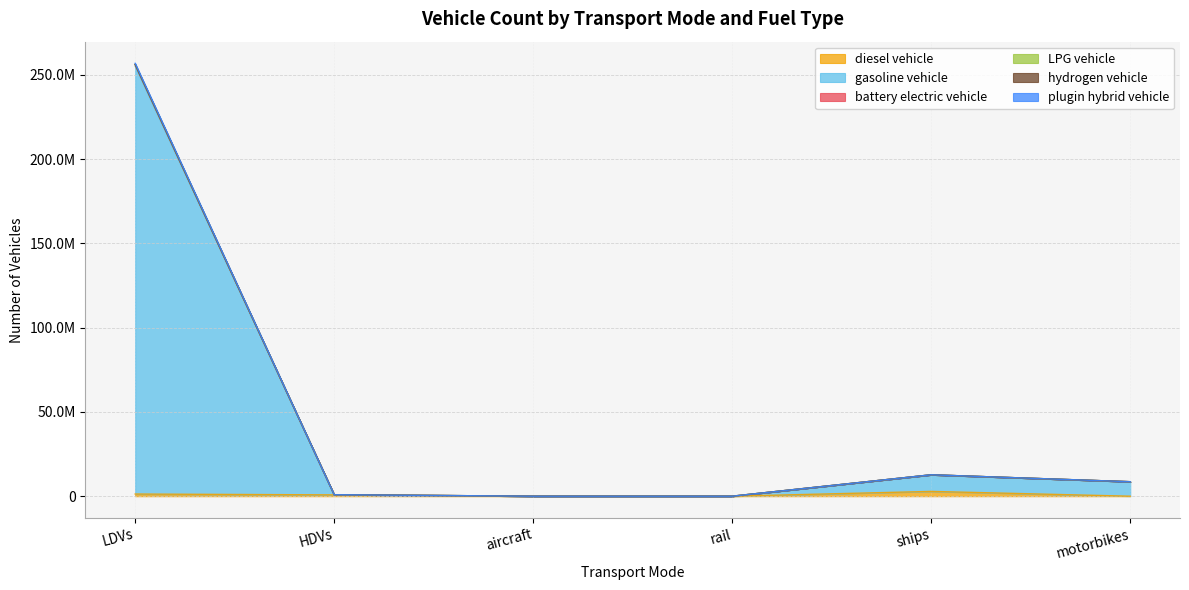

True or false: battery electric vehicle and hydrogen vehicle intersect in this chart.

False